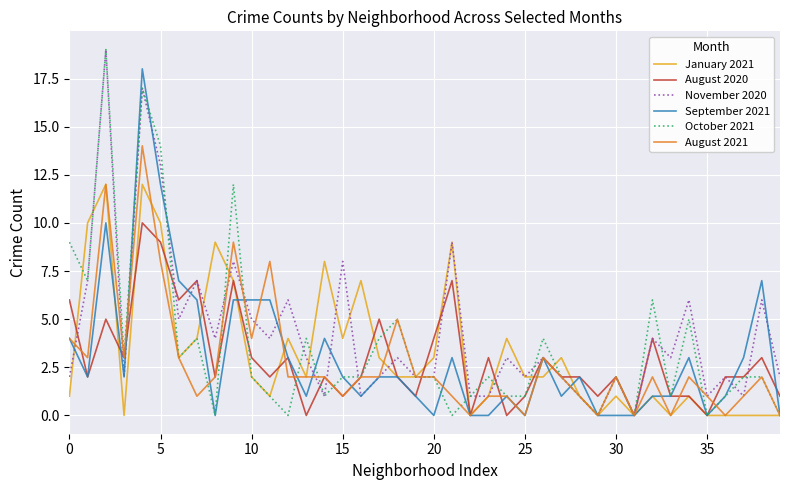

What is the maximum value for October 2021?

19